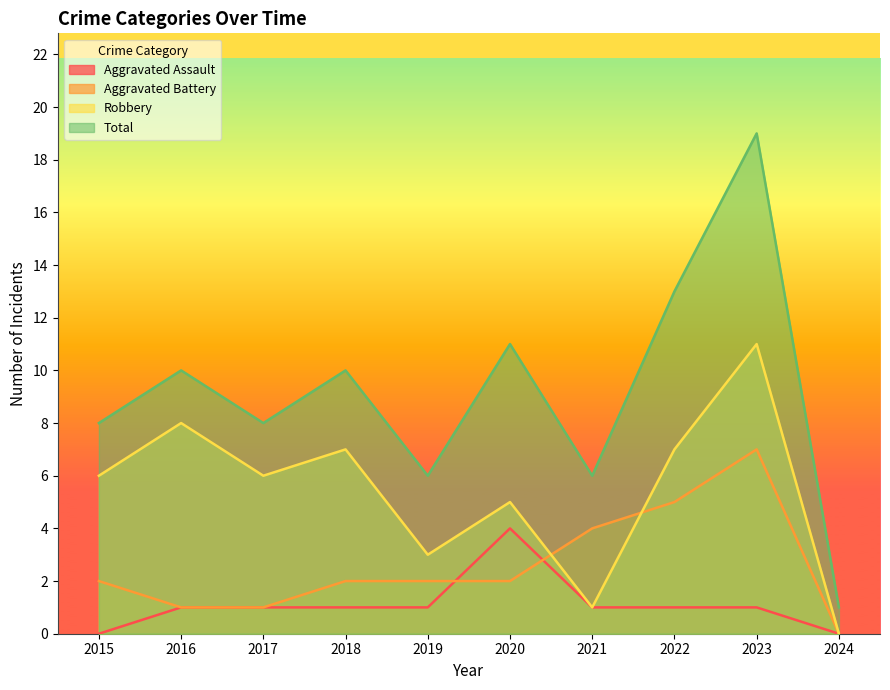

True or false: Robbery and Total intersect in this chart.

False